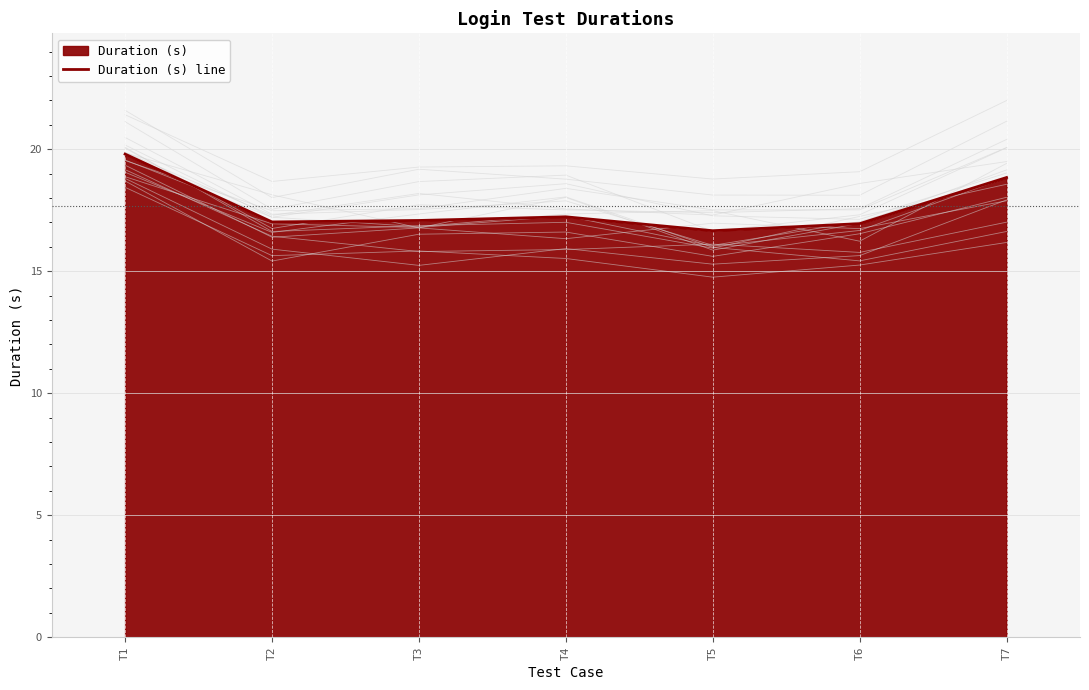

What is the difference between the second highest and second lowest values?

1.9